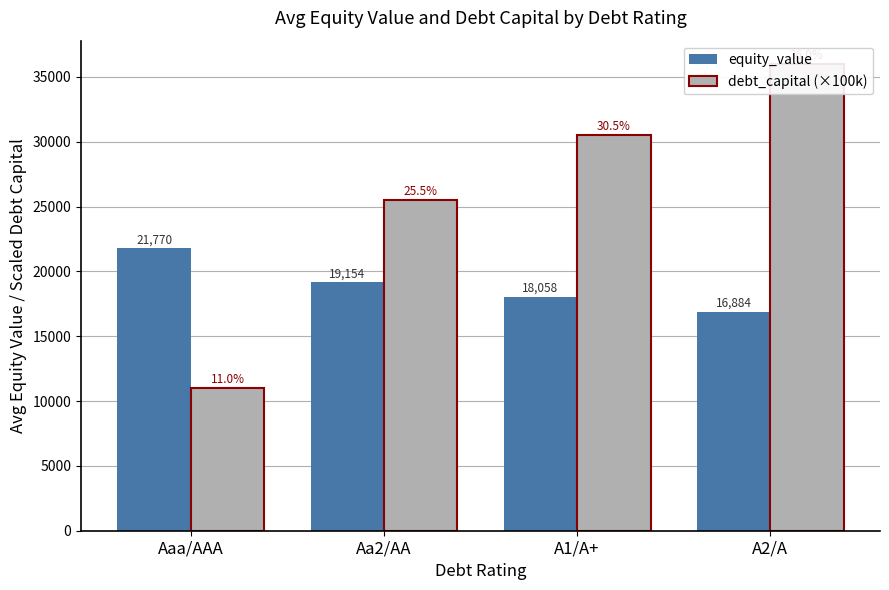

How many bars are there in each group?

2